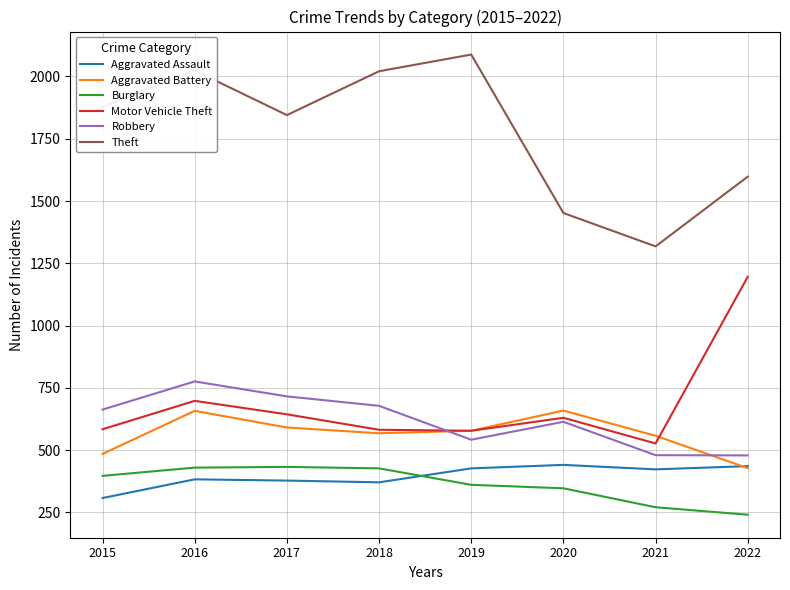

Where is Motor Vehicle Theft nearest to the value 861?

2016